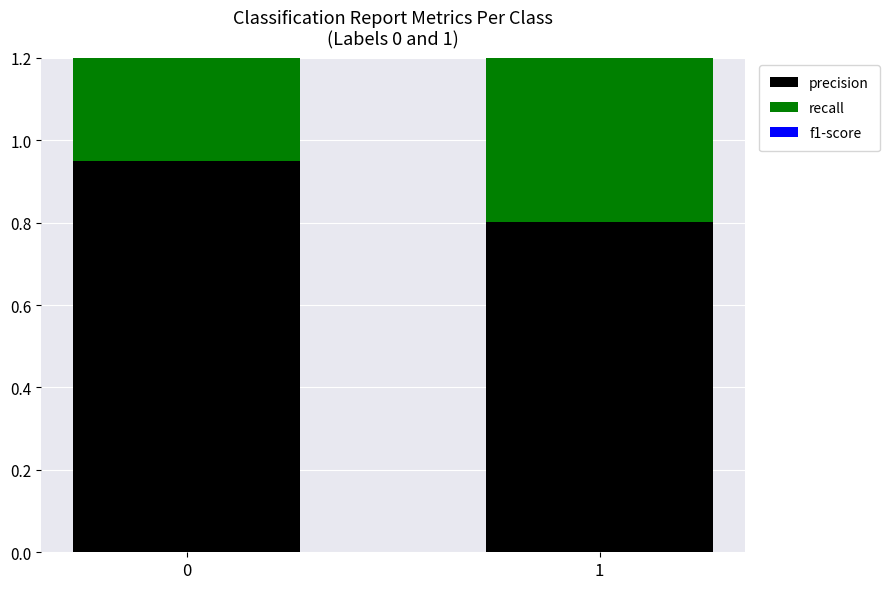

Is the value of recall at 1 greater than the value of precision at 0?

Yes